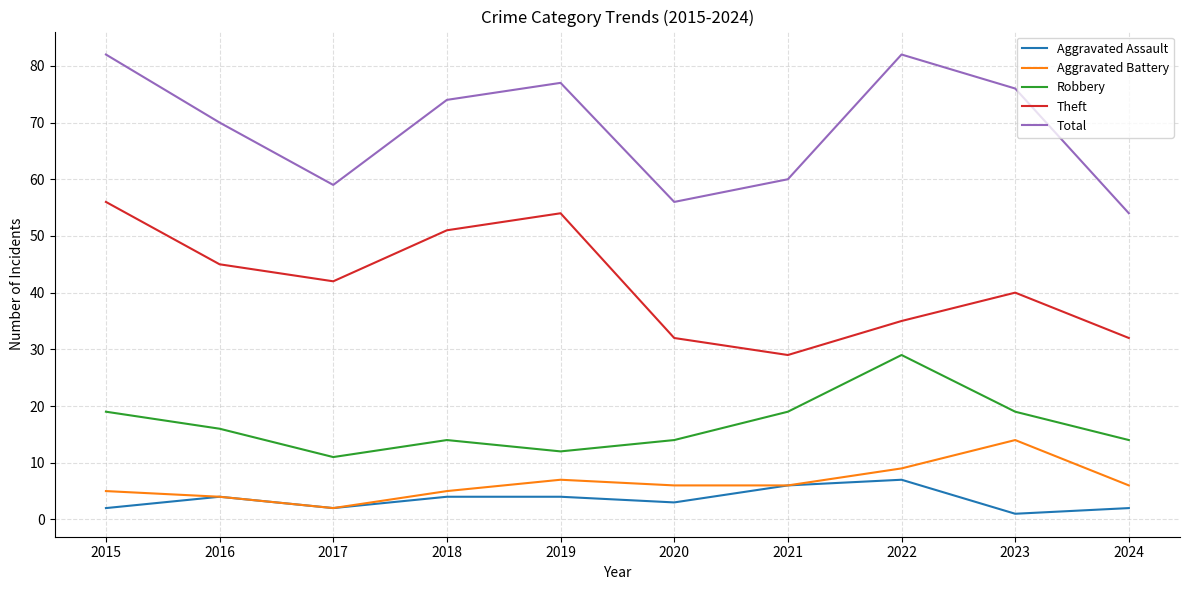

What is the total value across all series at 2016?

139